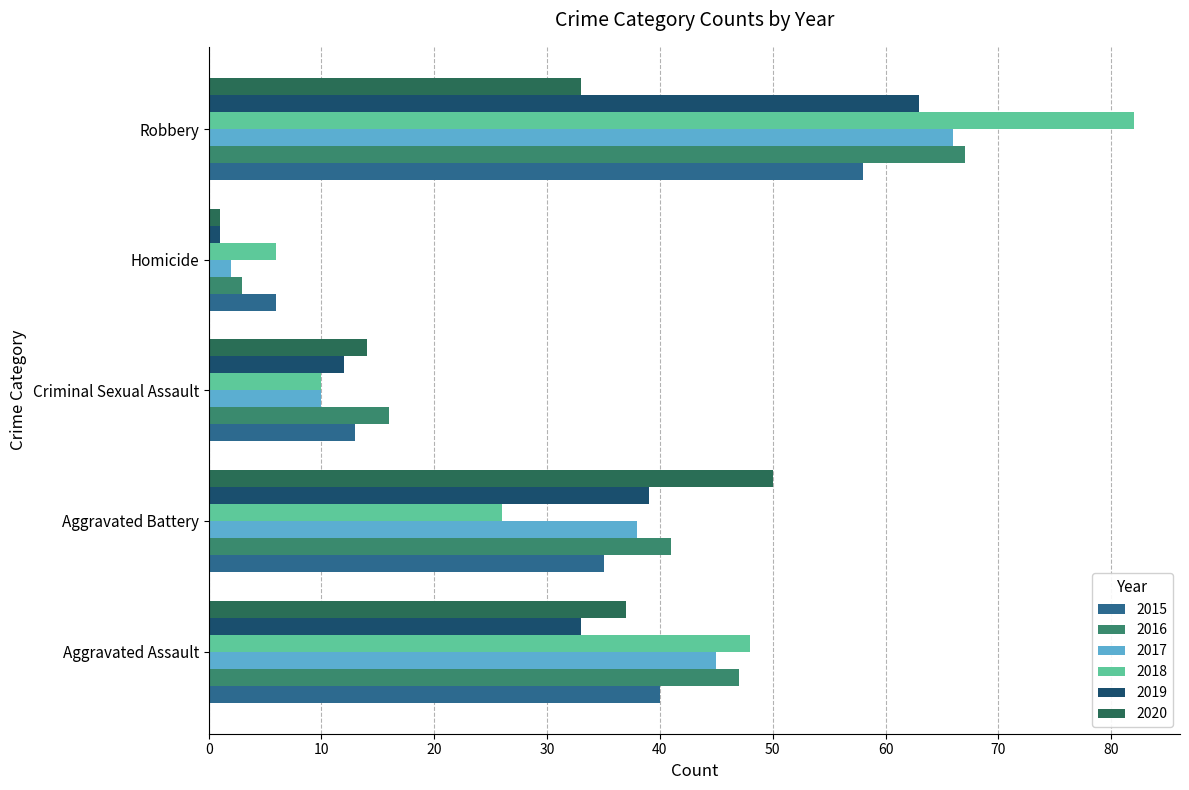

Which series has the widest spread of values?

2018